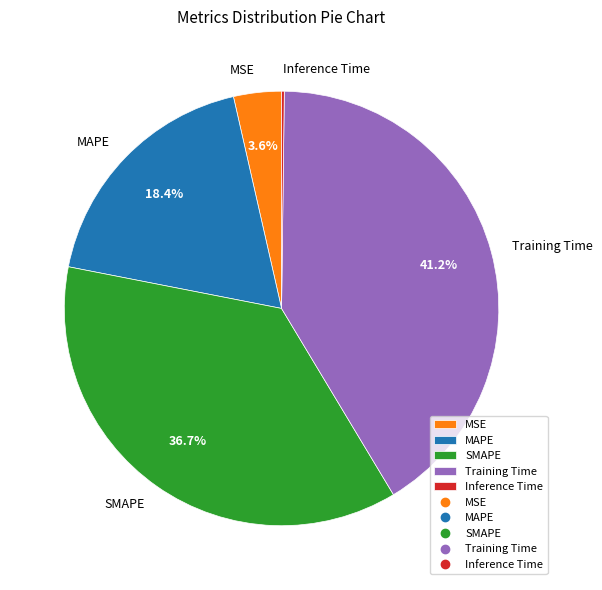

What is the largest slice in the pie chart?

Training Time